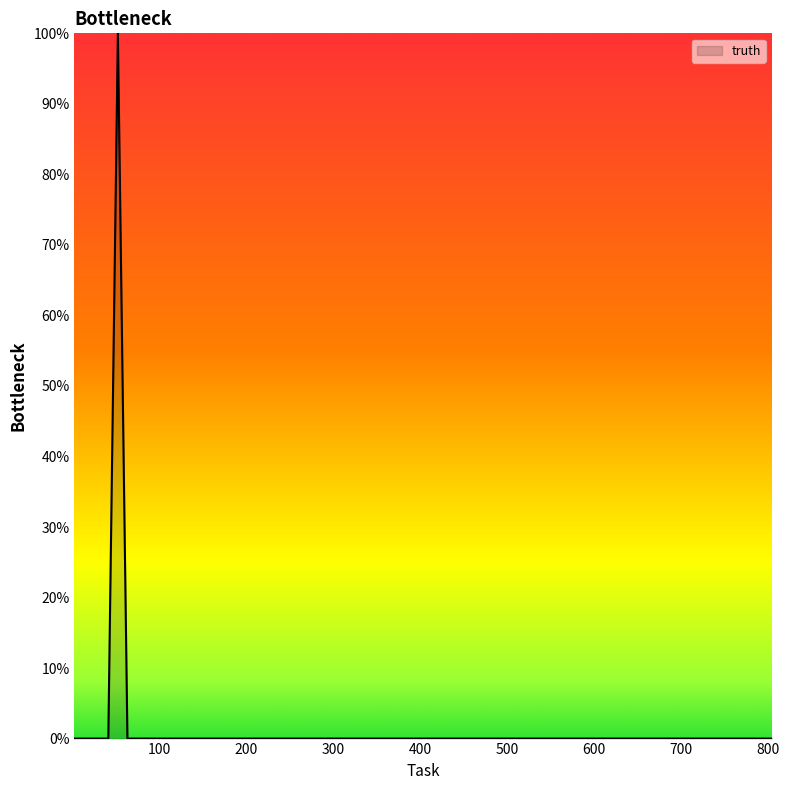

True or false: the data has more than 2 interior local peaks.

False